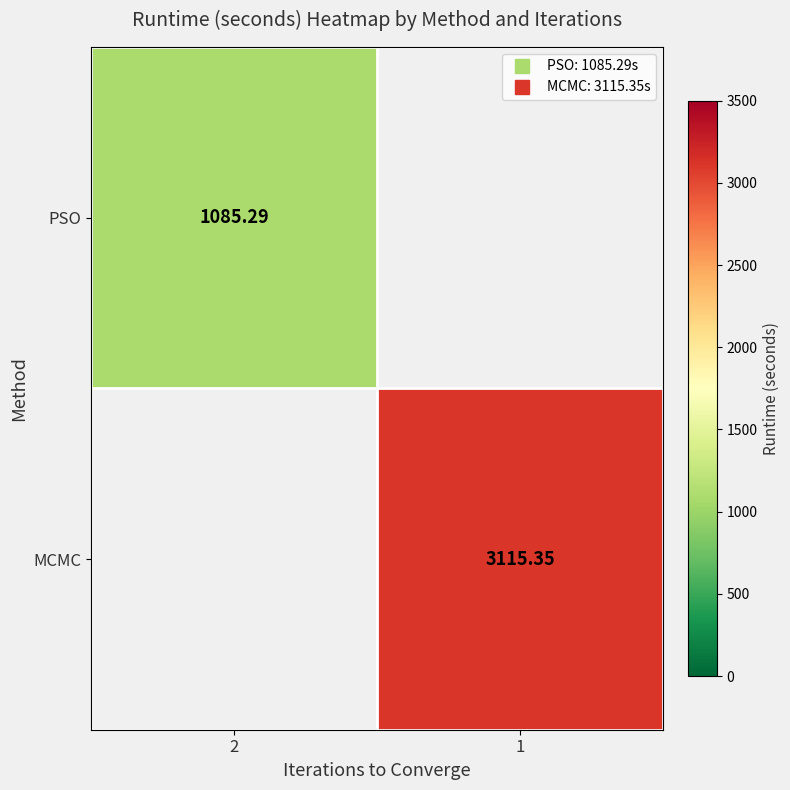

Is the value of MCMC at 2 greater than the value of PSO at 1?

No